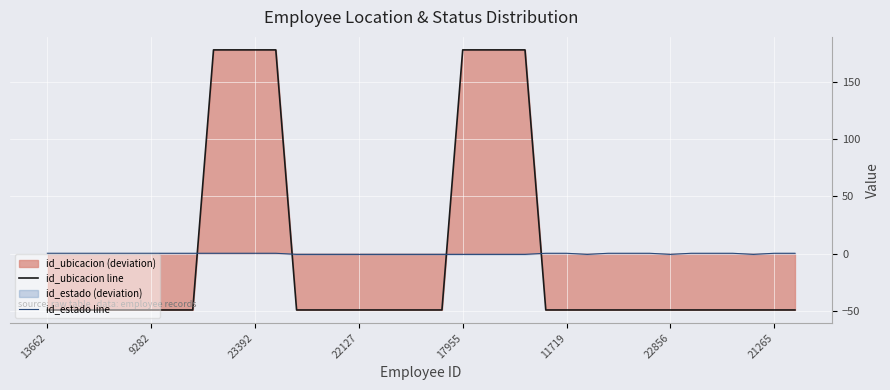

After their last crossing, which series has the higher values: id_ubicacion line or id_estado line?

id_estado line